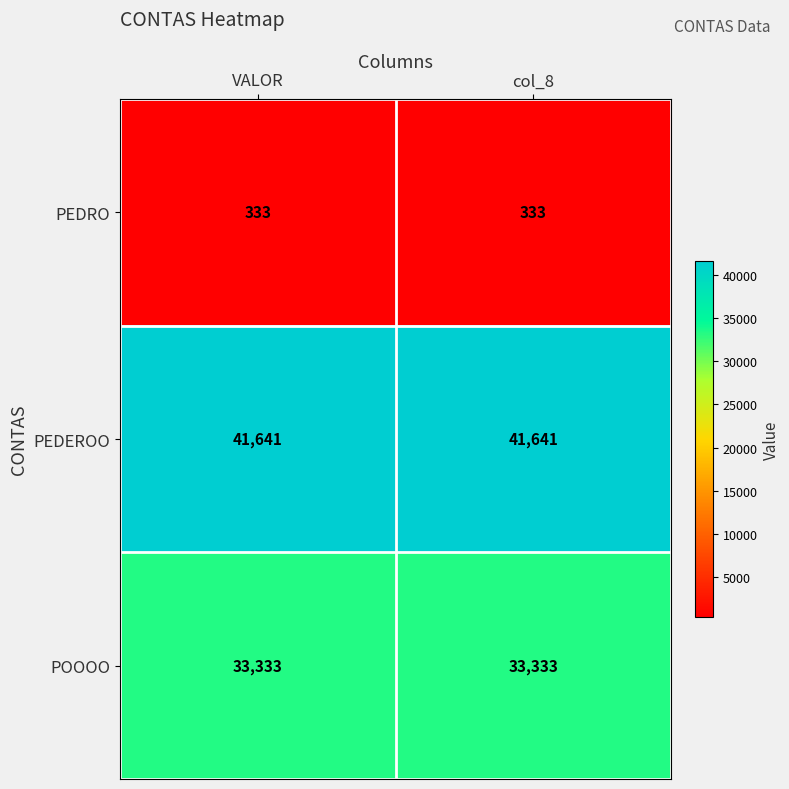

What is the smallest value displayed?

333